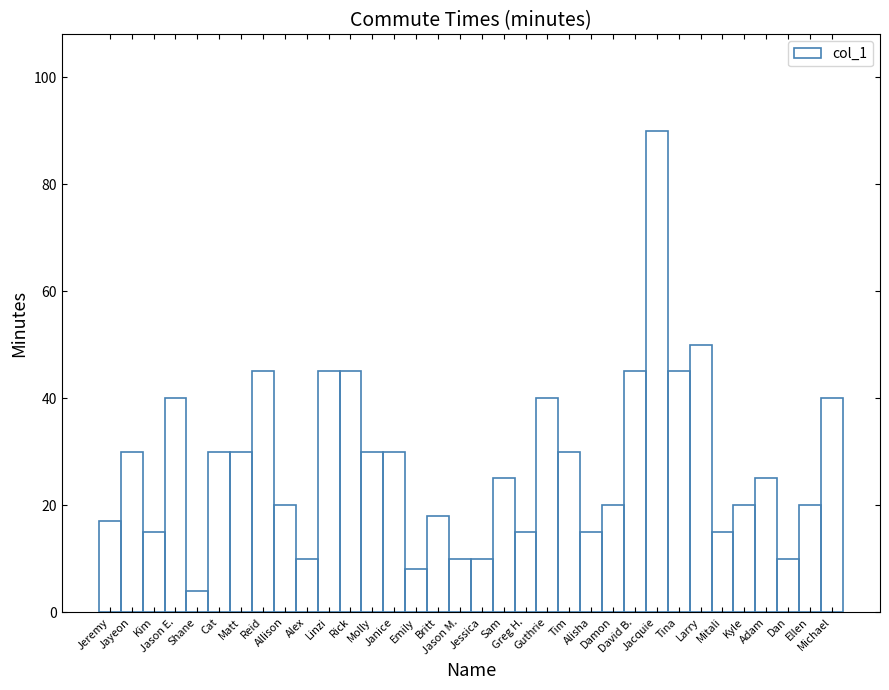

Is it true that the value at Jayeon is 53?

False